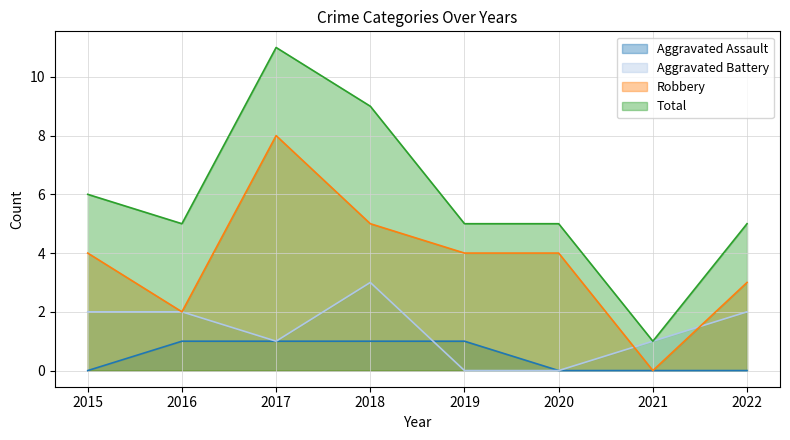

What is the difference between the maximum and second lowest values in the Aggravated Assault series?

1